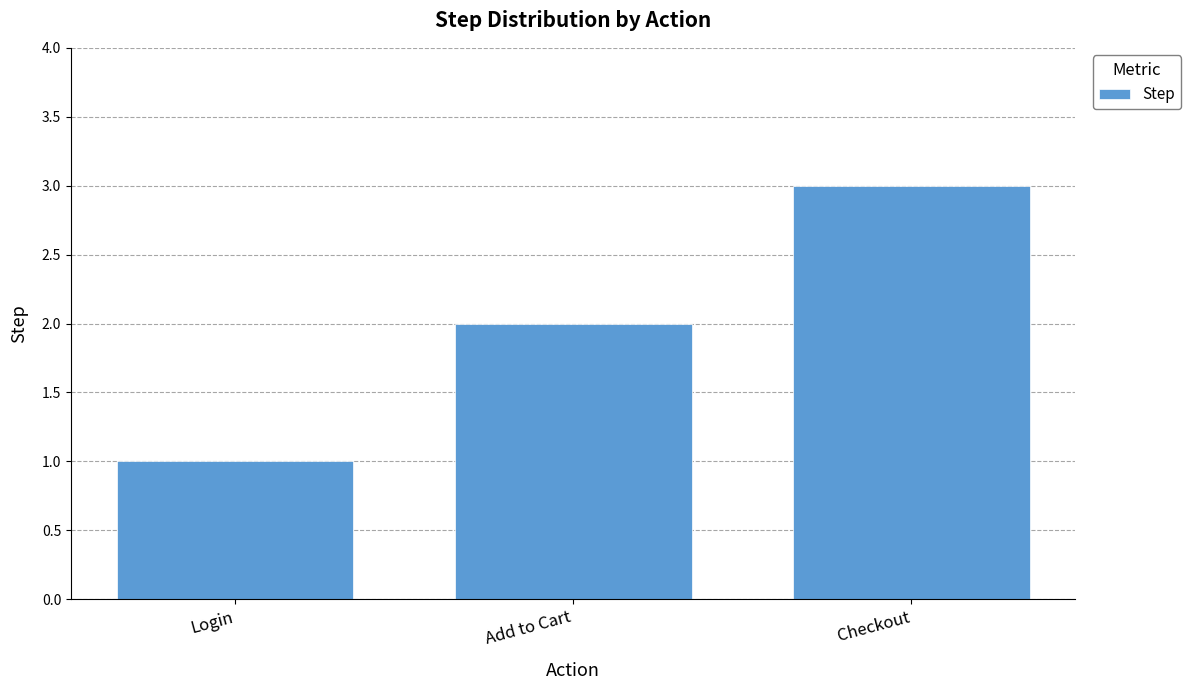

Which label corresponds to the smallest value in the chart?

Login